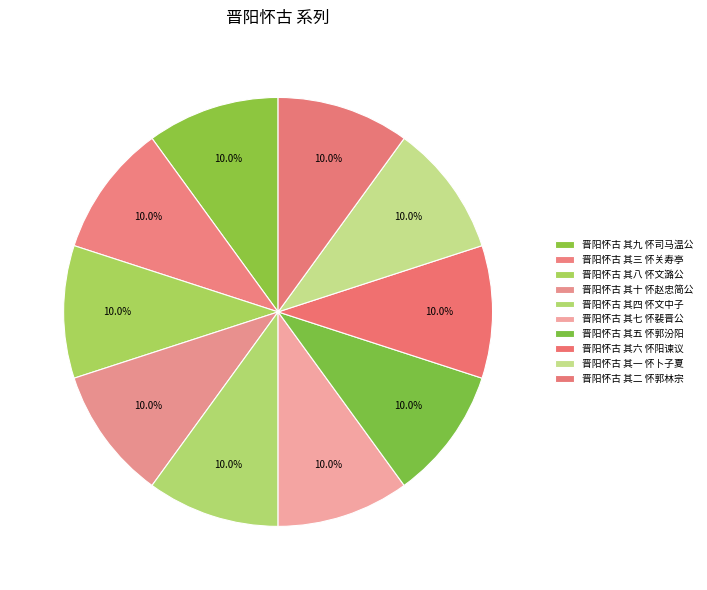

Count the number of slices in the pie.

10